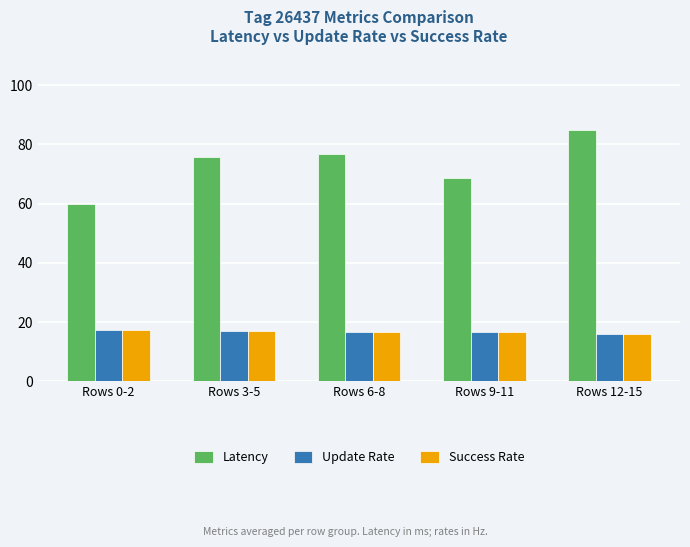

The Success Rate series shows 9.1 at Rows 0-2. True or false?

False